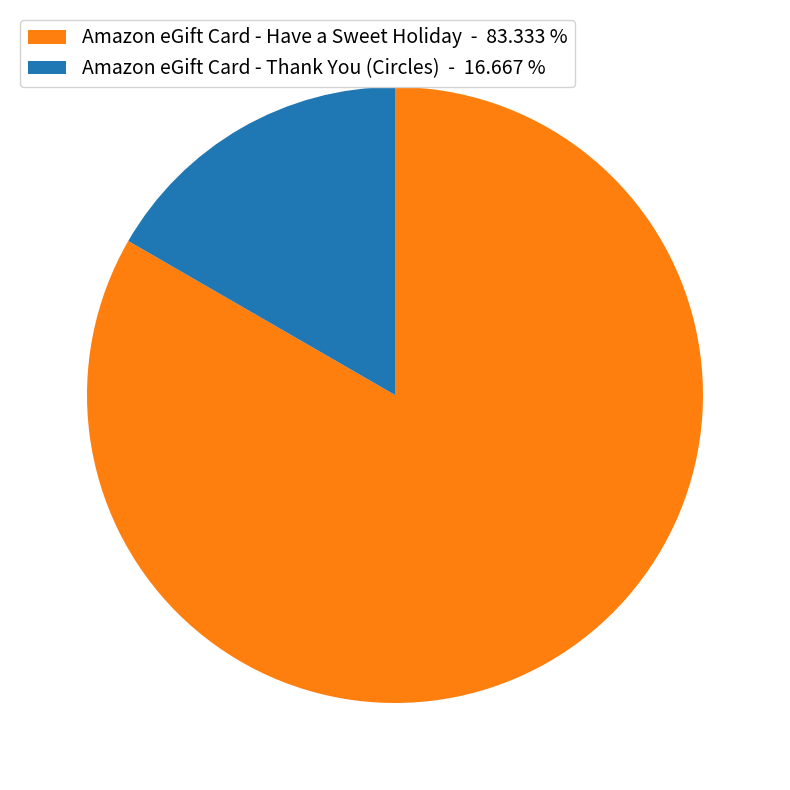

How many slices are in this pie chart?

2